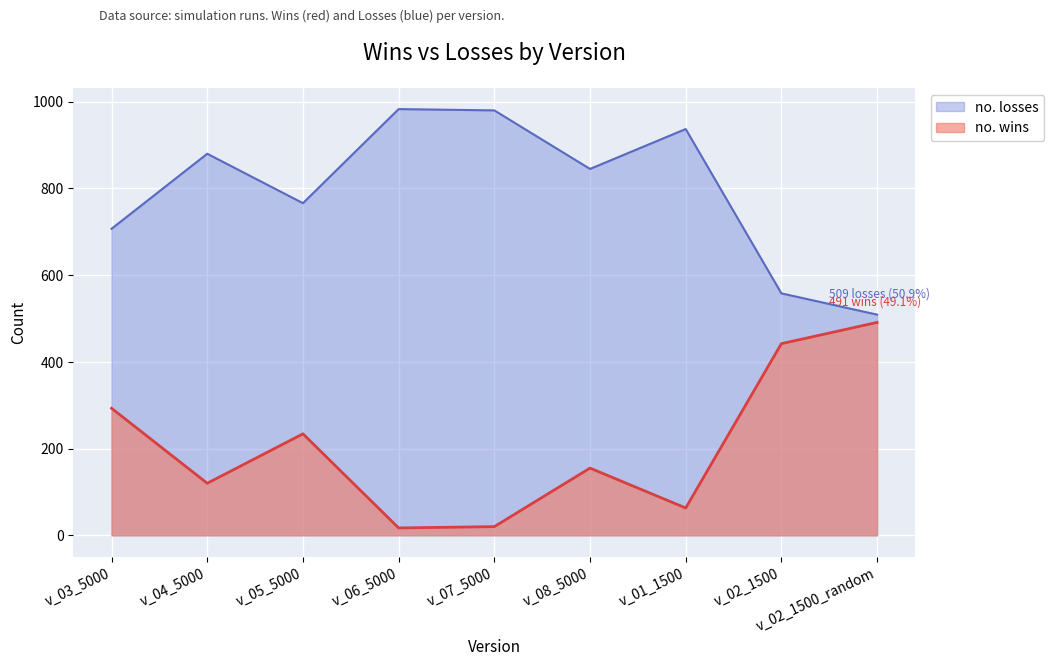

What is the difference between the maximum and second lowest values in the no. losses series?

425